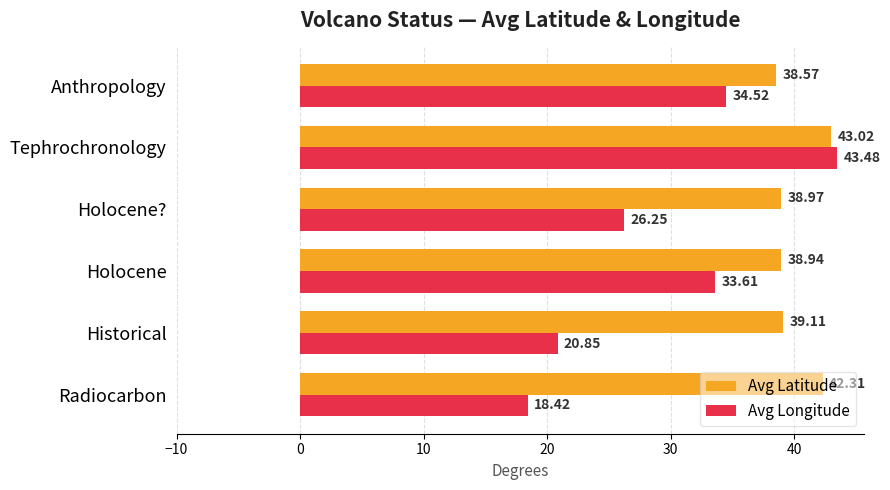

Which category has the lowest value in the Avg Latitude series?

Anthropology